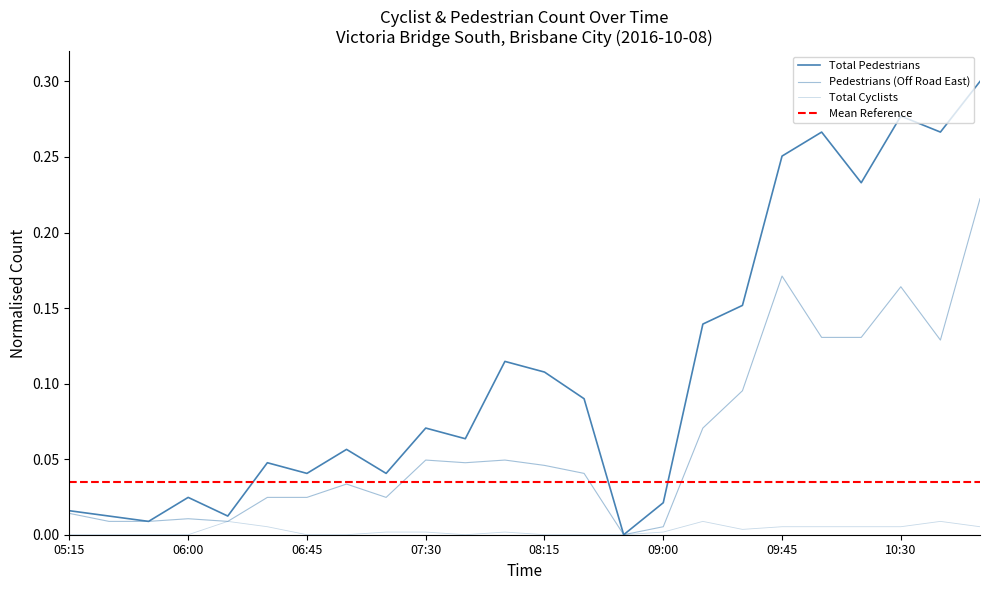

Does the chart display data point markers on the line(s)?

No